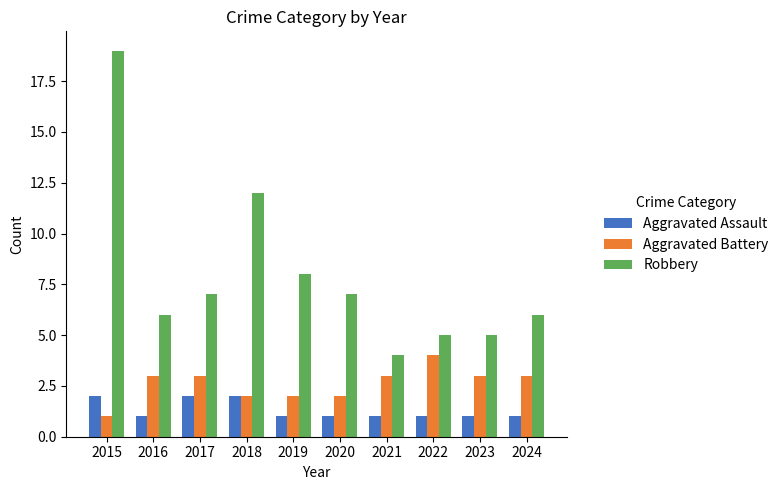

What is the difference between the maximum and minimum values in the Aggravated Battery series?

3